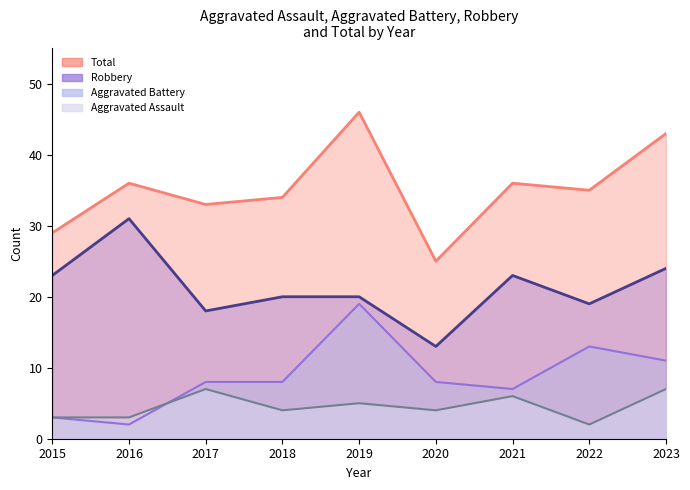

At which label does Robbery reach its peak?

2016